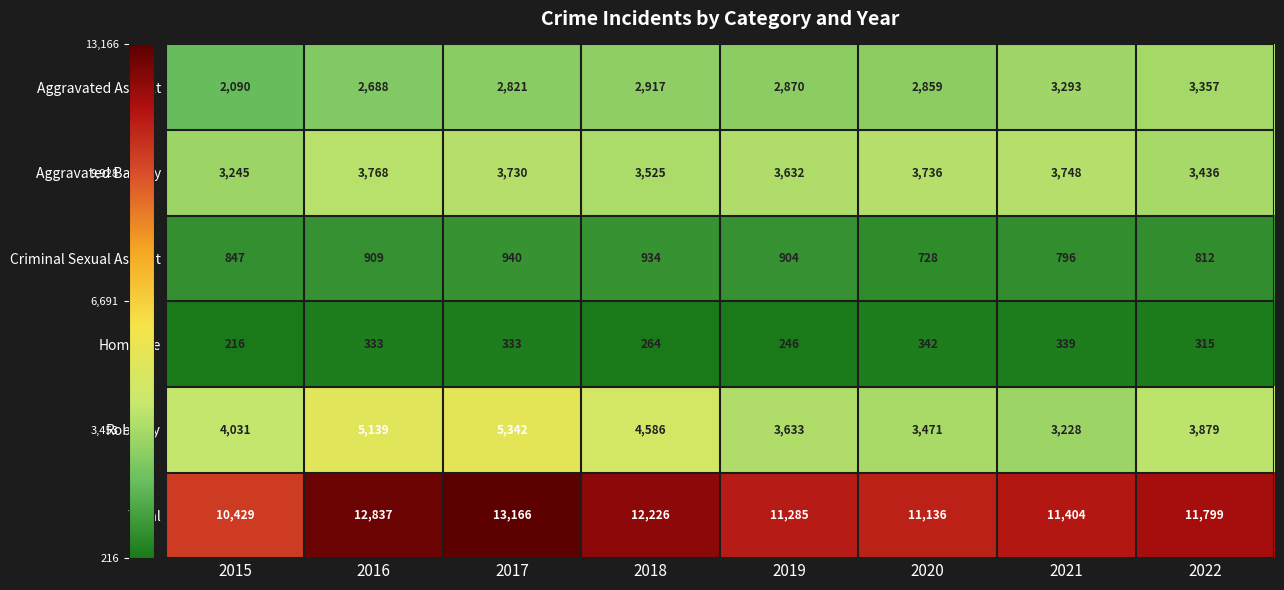

At which category is the sum across all series the highest?

2017